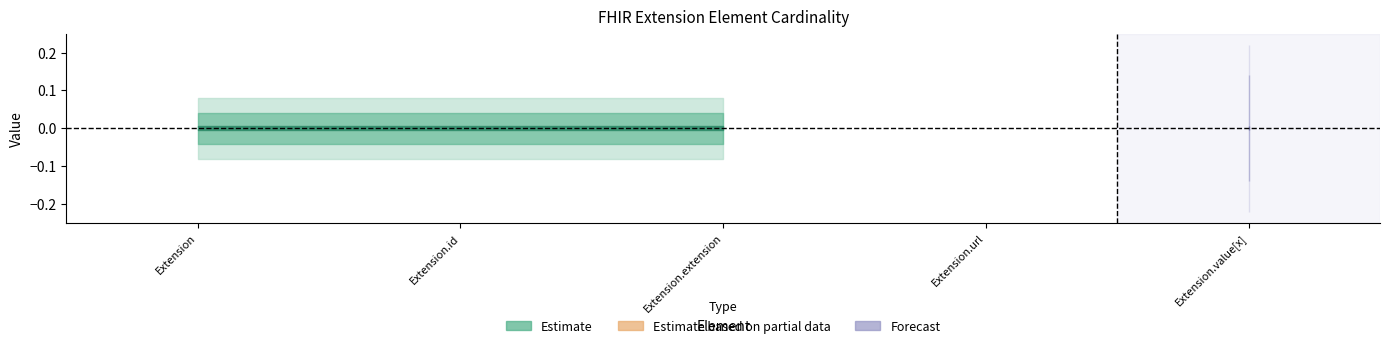

Which label corresponds to the smallest value in the chart?

Extension